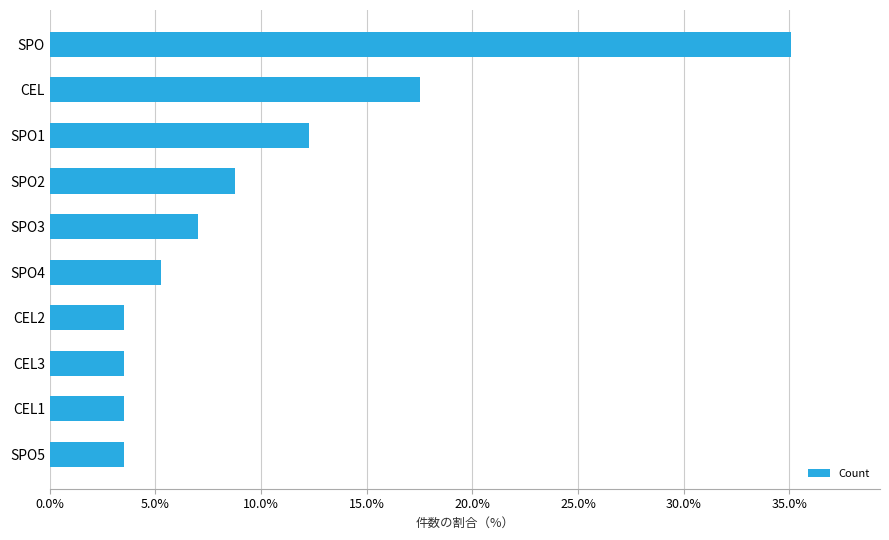

What is the difference between the second highest and second lowest values?

14.0